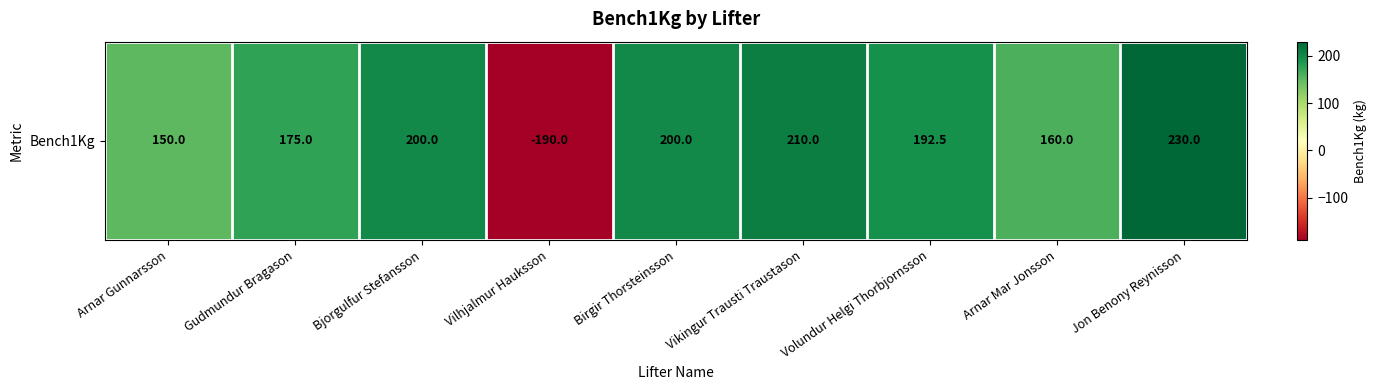

The value at Arnar Mar Jonsson is 229.3. True or false?

False